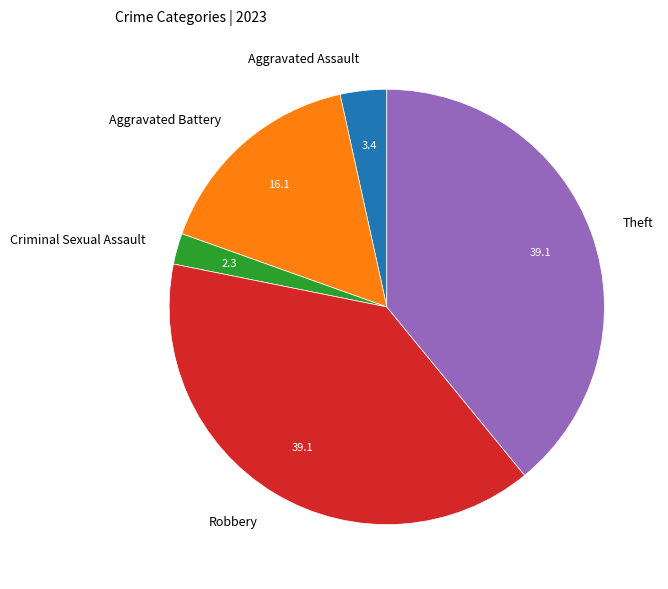

Does any single category account for the majority?

No